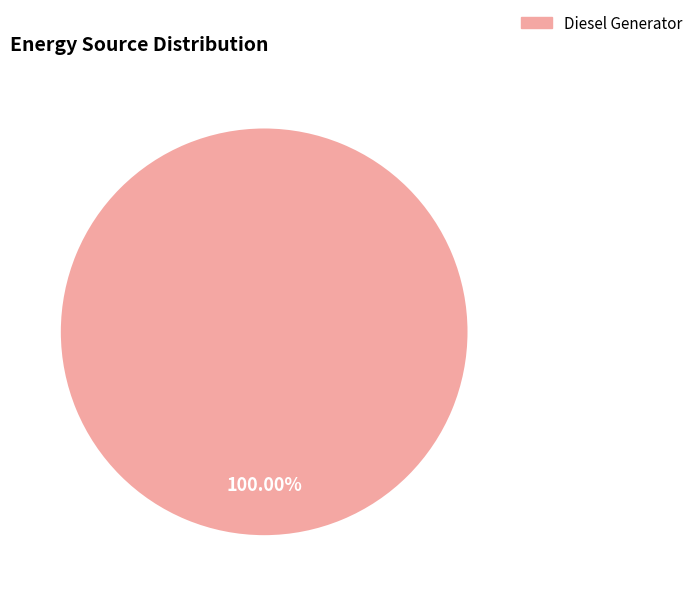

How many slices are in this pie chart?

1